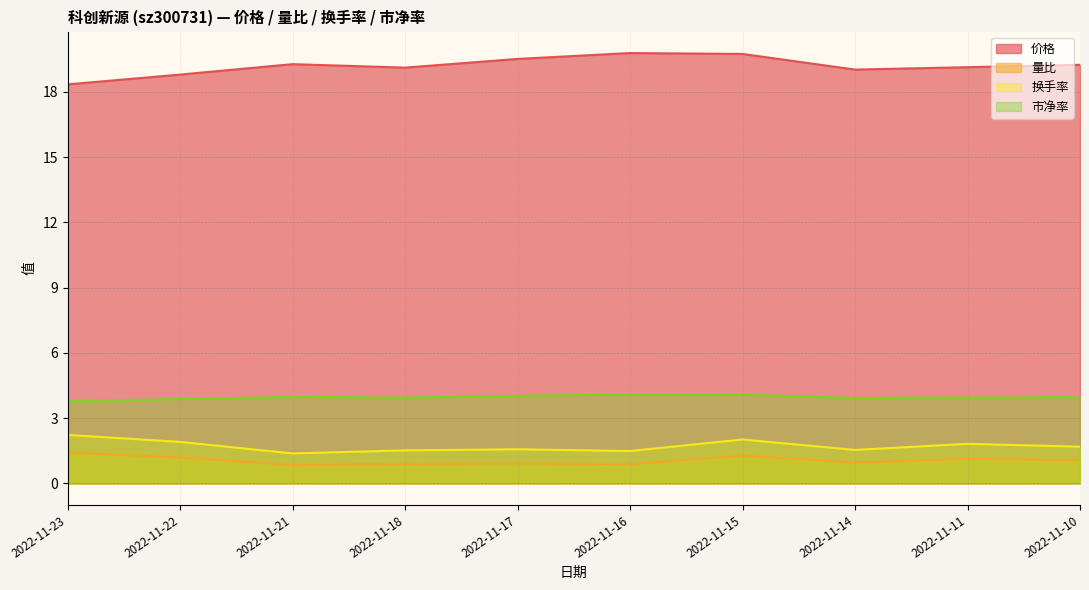

At which label does 换手率 reach its minimum?

2022-11-21